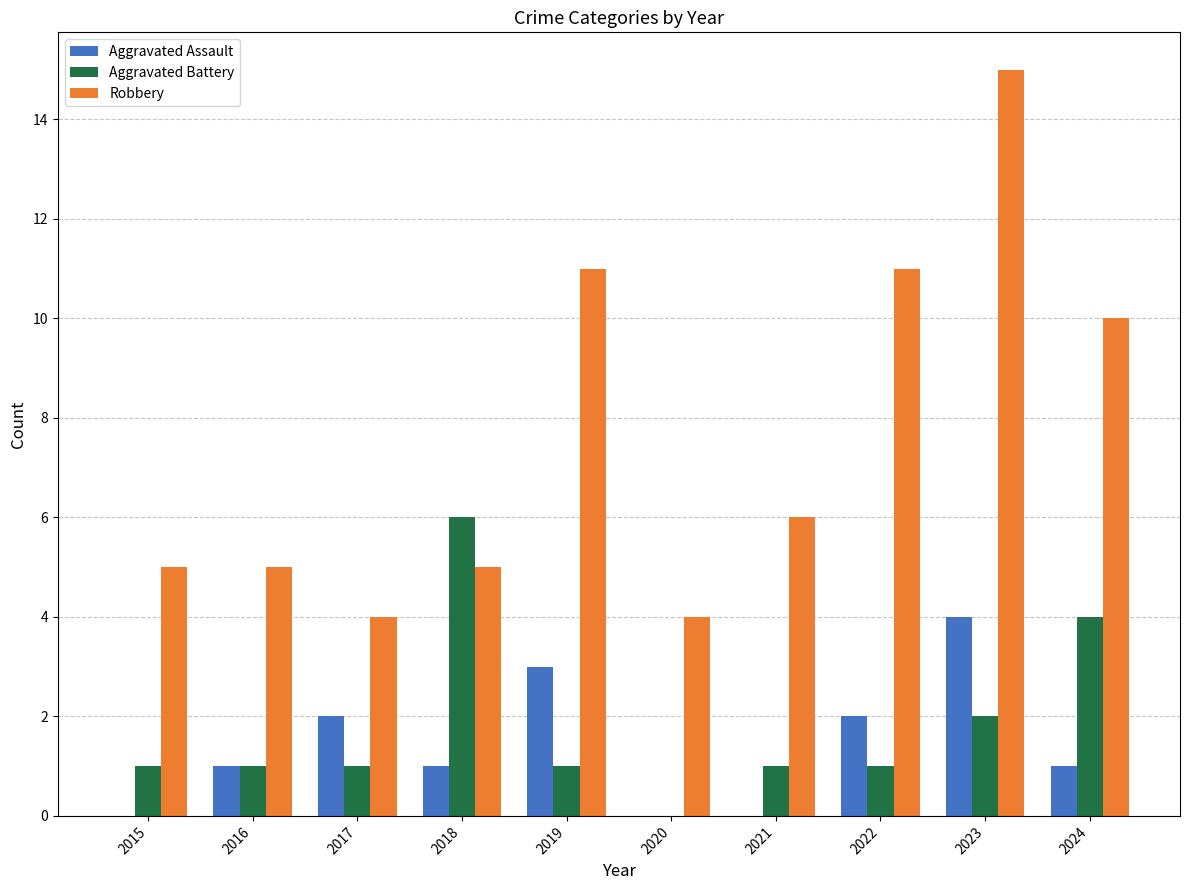

How many data points does each series have?

10